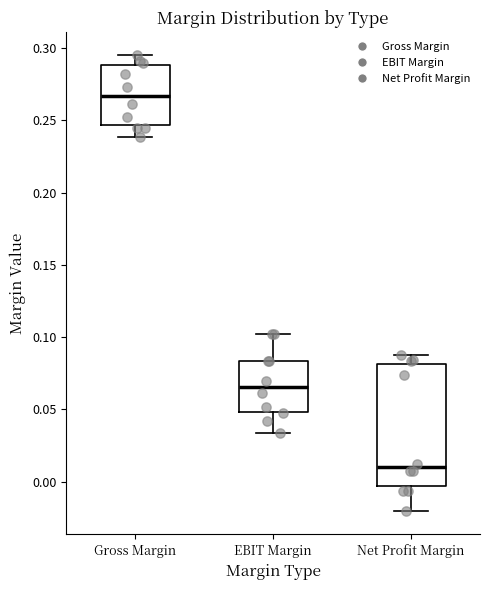

Comparing the boxes themselves (not the whiskers), which one is the tallest?

Net Profit Margin